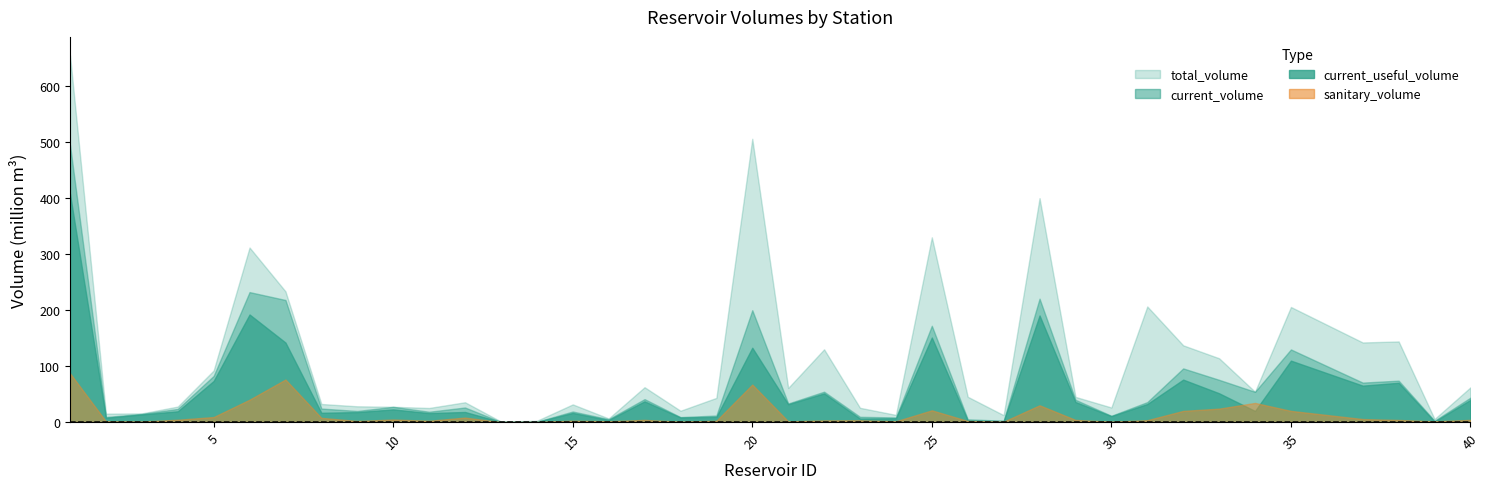

What is the sum of the total_volume values at 25 and 10?

357.3